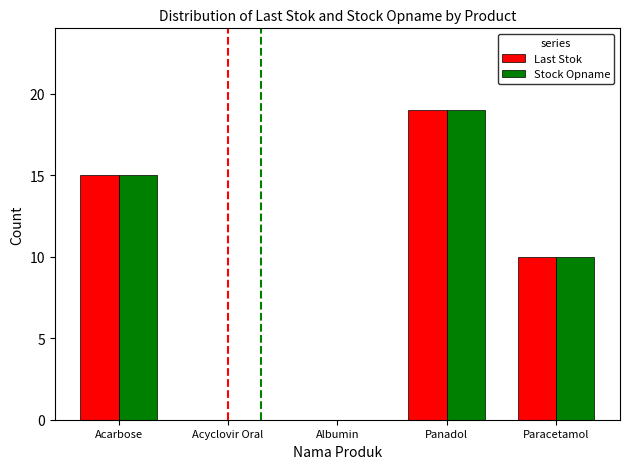

True or false: Stock Opname has a value of -7 at Albumin.

False